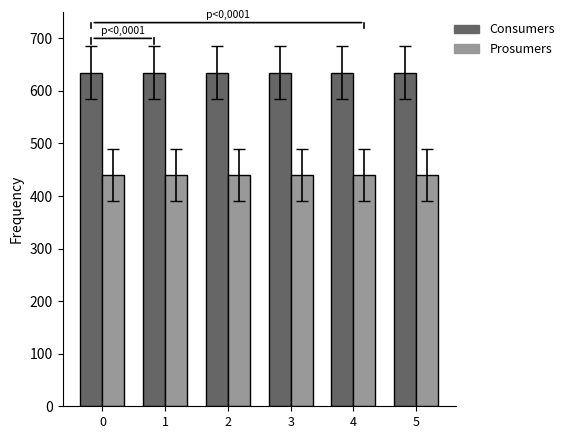

Rank the series by their average value, from lowest to highest.

Prosumers, Consumers